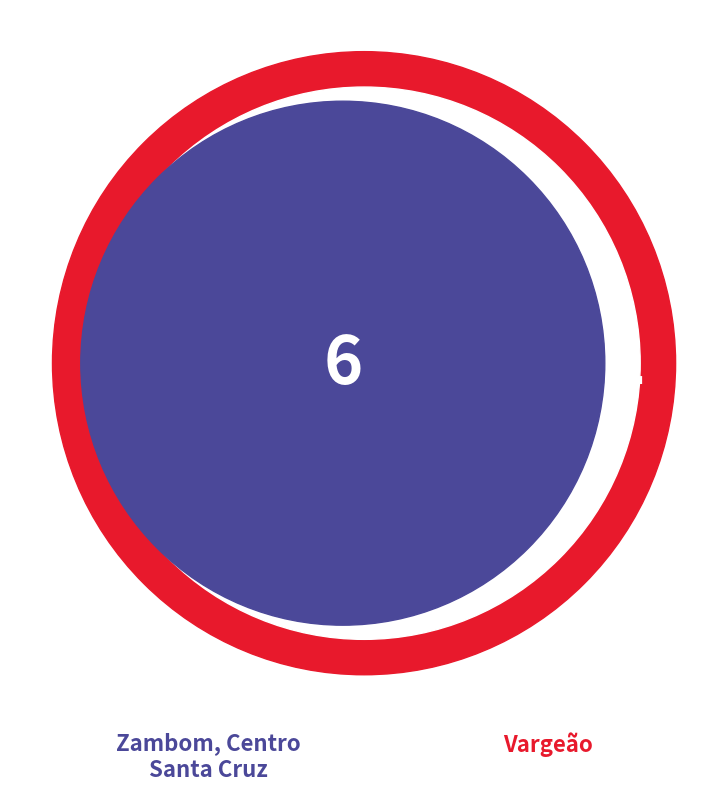

True or false: Vargeão accounts for 9% of the total.

False